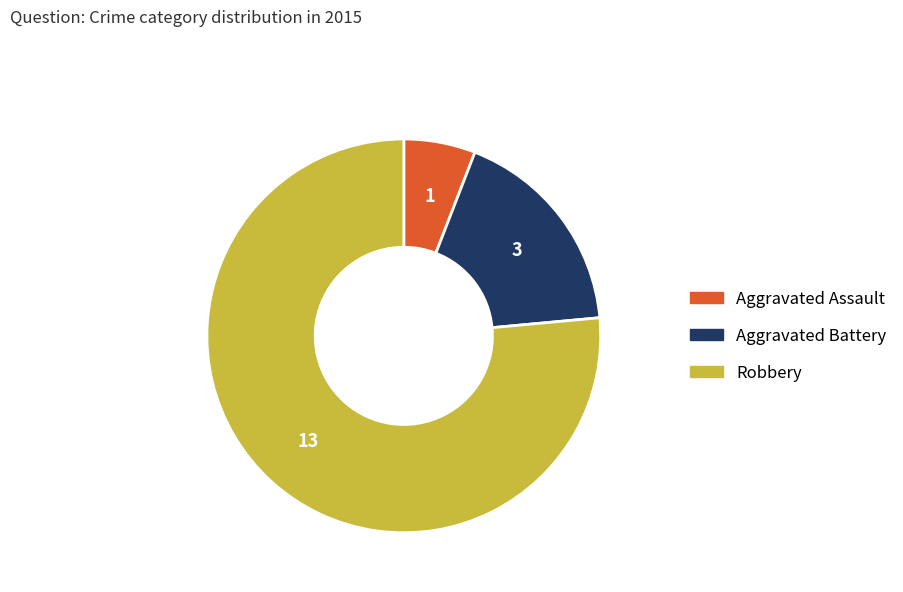

How many segments does this pie chart have?

3